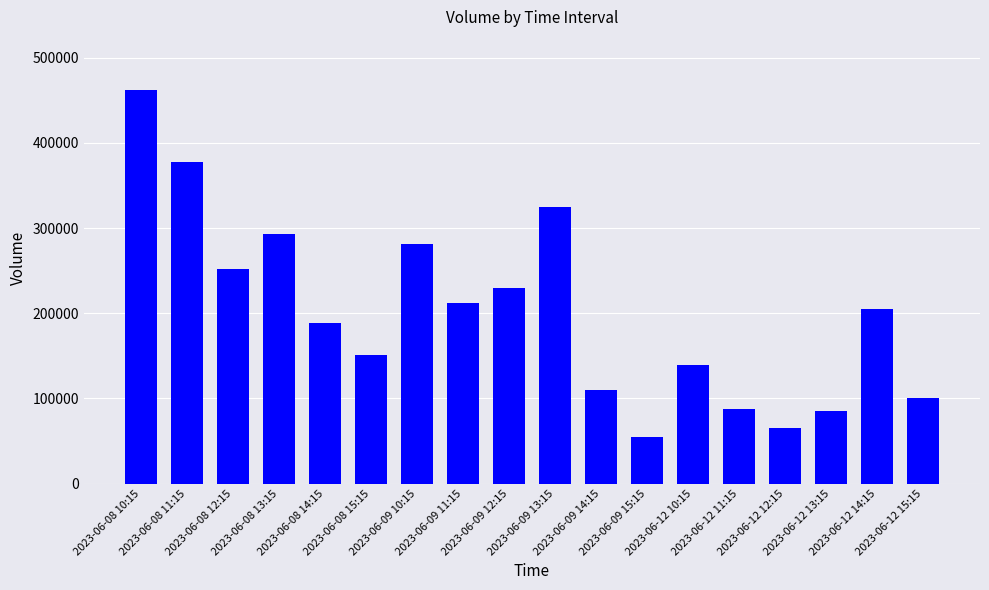

What is the value of the 4th bar from the left?

293357